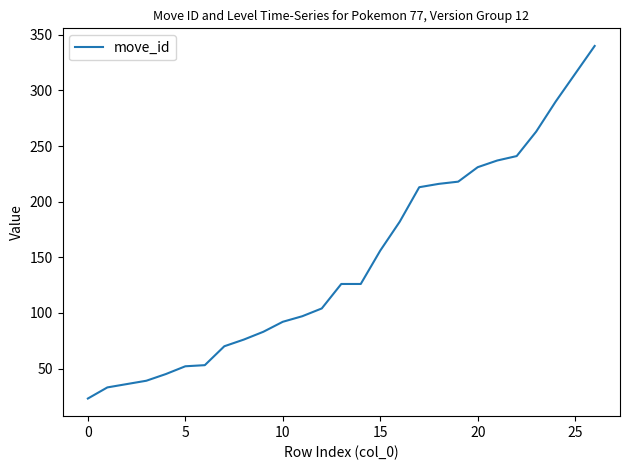

What is the difference between the maximum and minimum values?

317